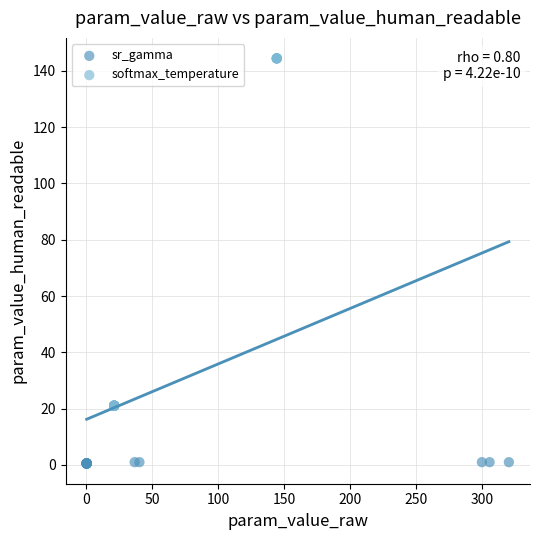

Which series contains the highest Y value?

softmax_temperature